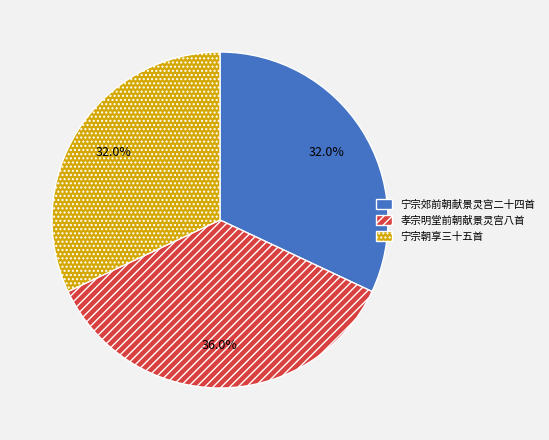

What is the largest slice in the pie chart?

孝宗明堂前朝献景灵宫八首